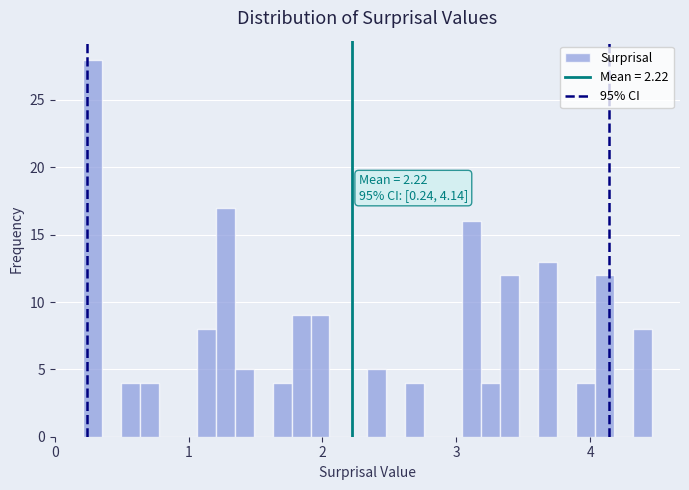

Around what value on the x-axis is the tallest bar? Give the approximate position of its centre, as read against the axis.

0.3